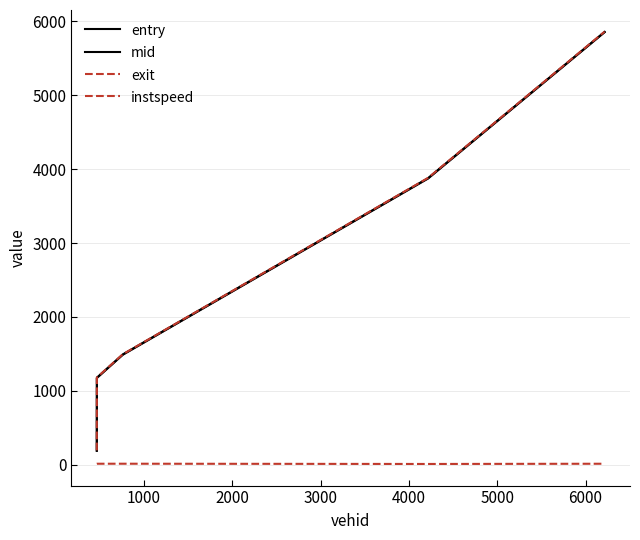

Does the chart display data point markers on the line(s)?

No